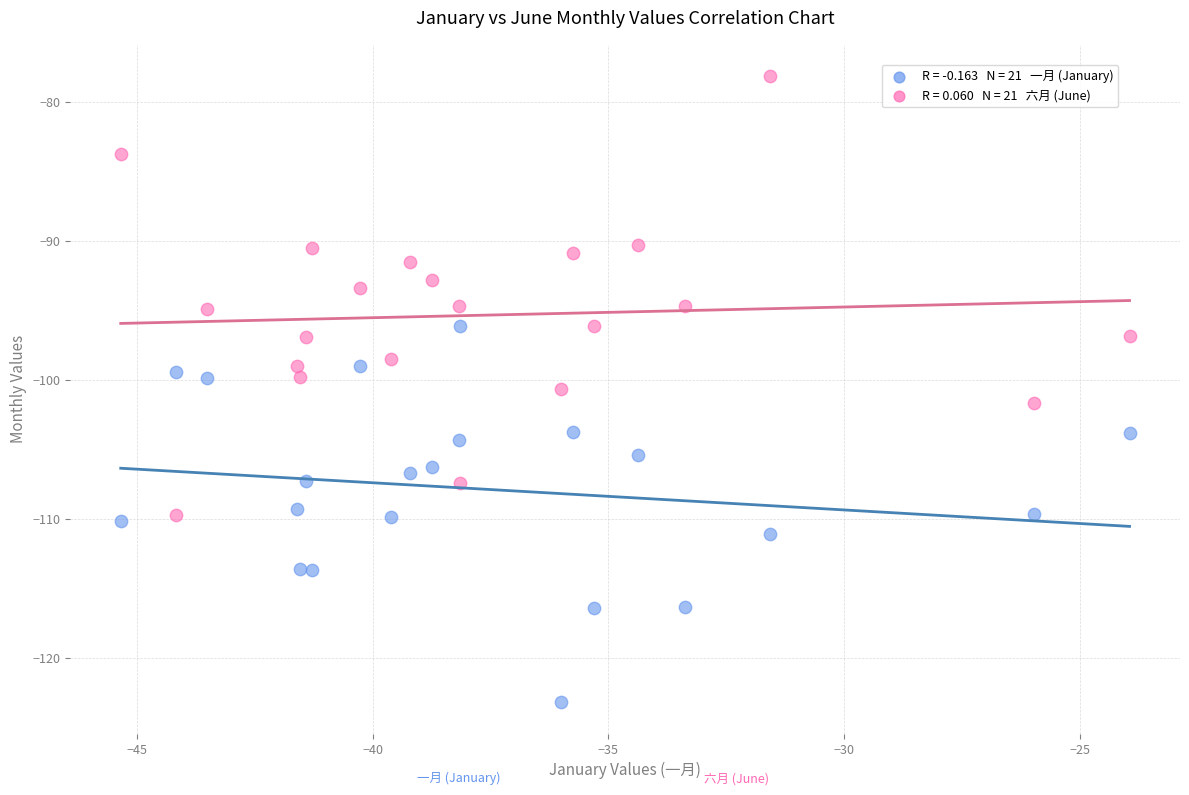

Across all data points, what is the range of X values (max minus min)?

21.4